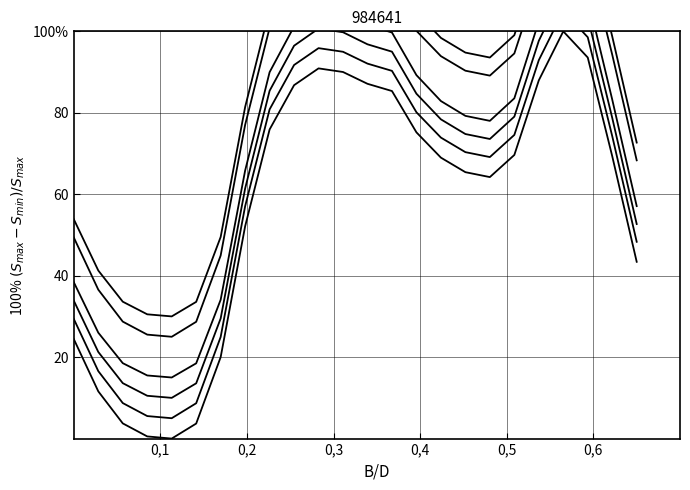

How many values in the Series 2 series exceed 78?

13